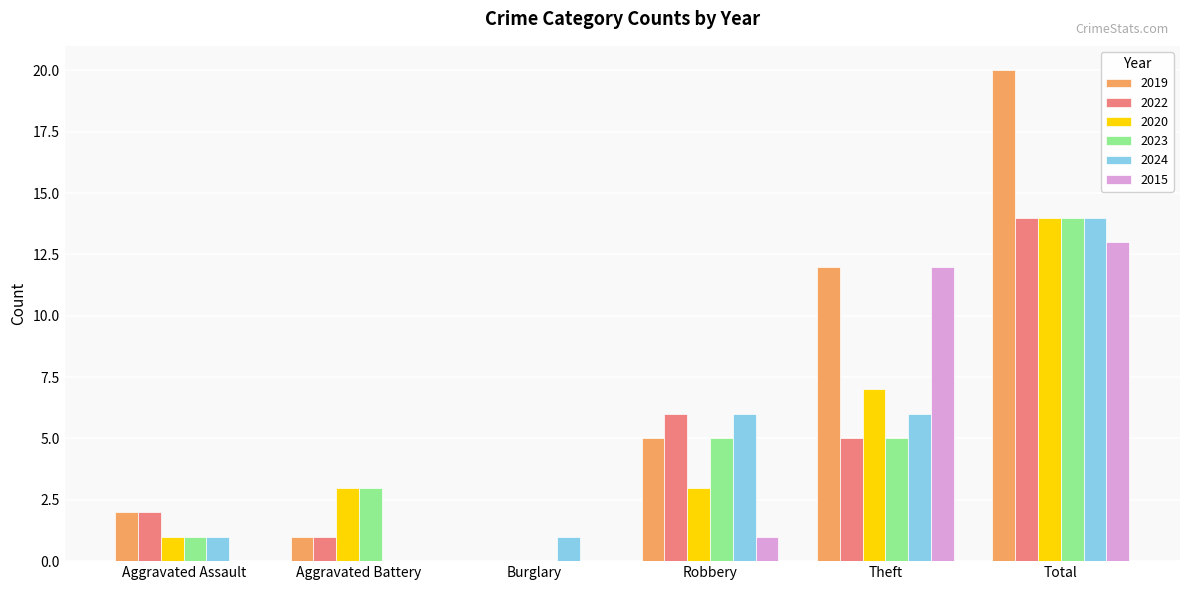

At which label does 2024 reach its peak?

Total